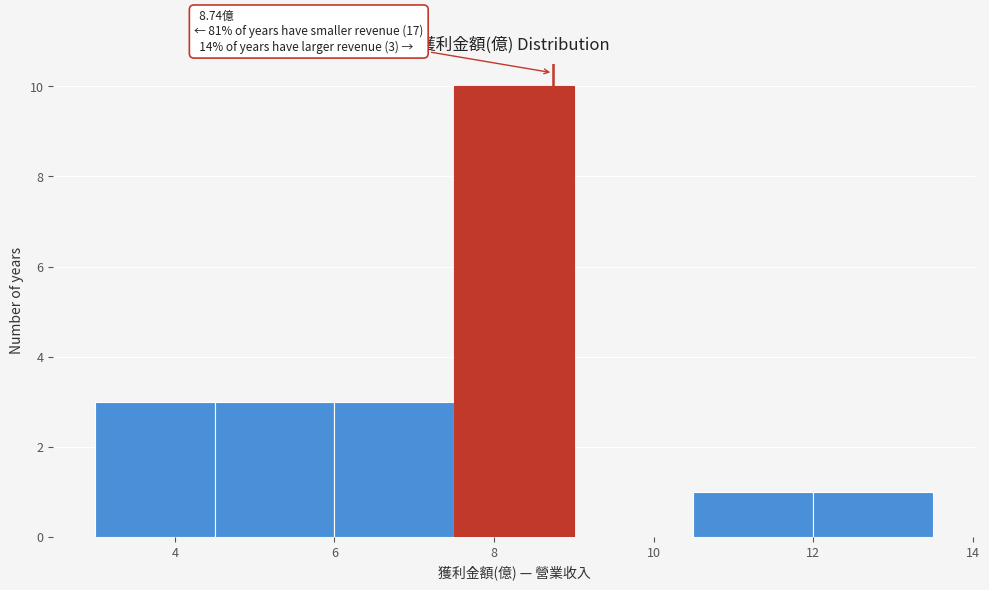

Over which range of the x-axis is the bar tallest?

7.5 to 9.0